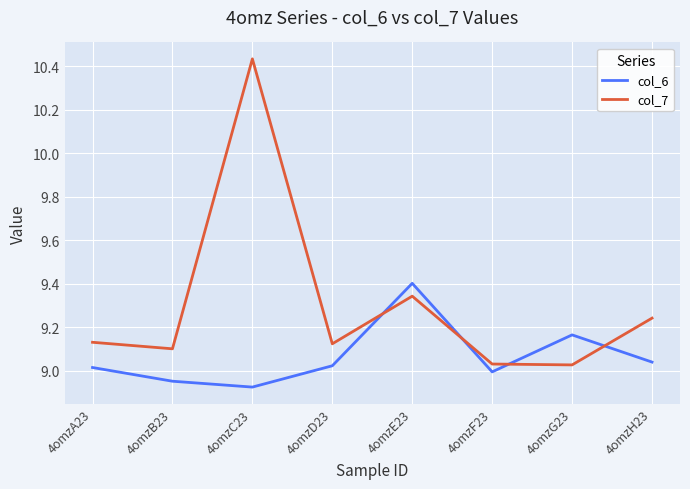

What position from the left is 4omzB23?

2